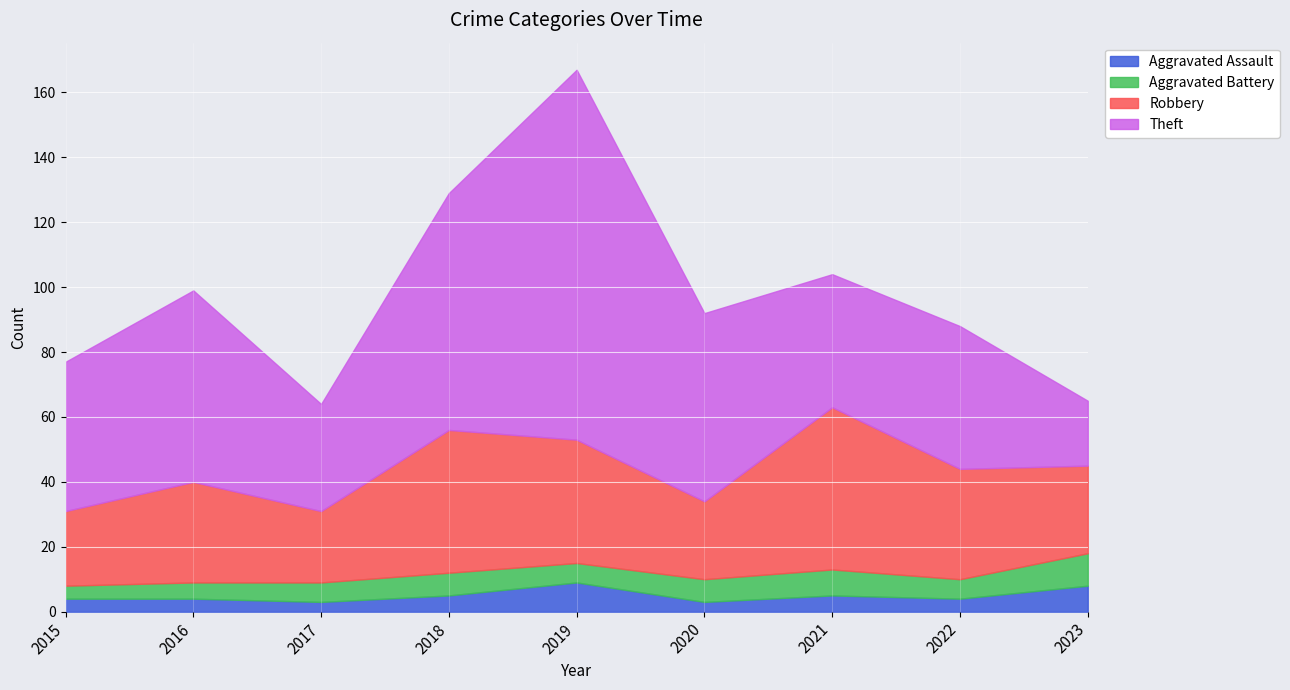

True or false: Theft has a value of 59 at 2016.

True